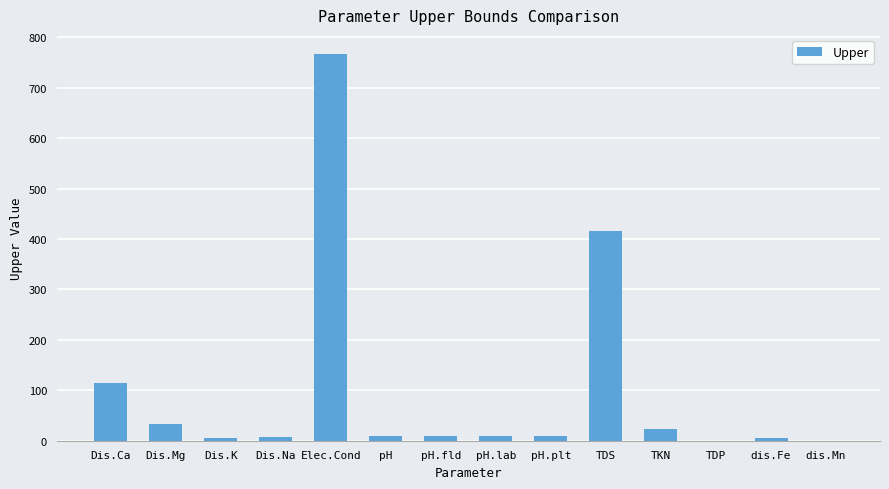

Where does the data first go above 8?

Dis.Ca